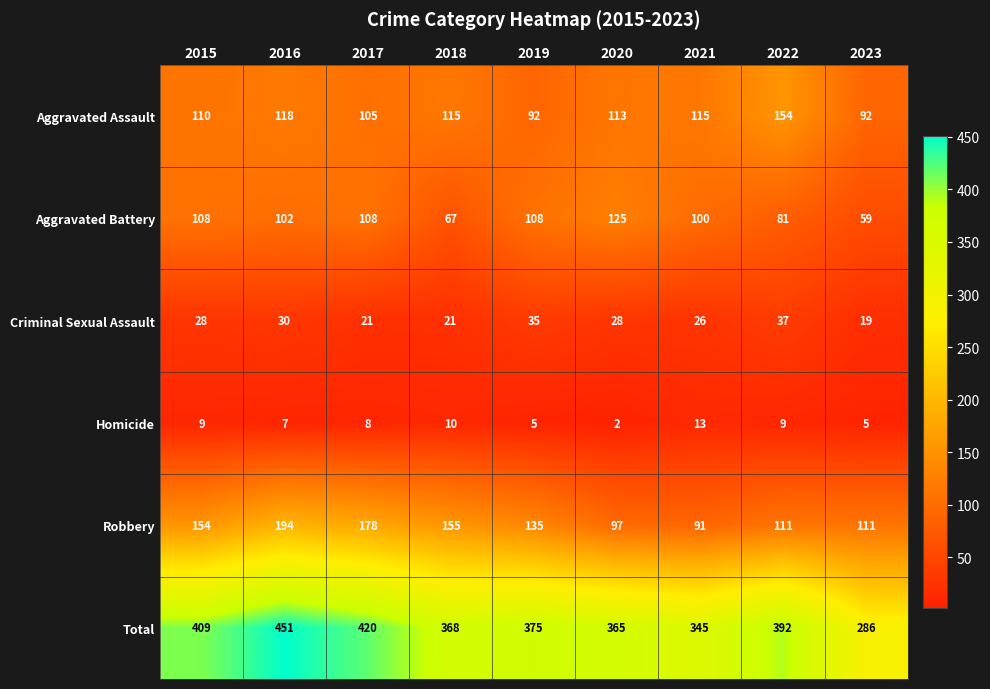

Rank the series at 2018 from highest to lowest value.

Total, Robbery, Aggravated Assault, Aggravated Battery, Criminal Sexual Assault, Homicide